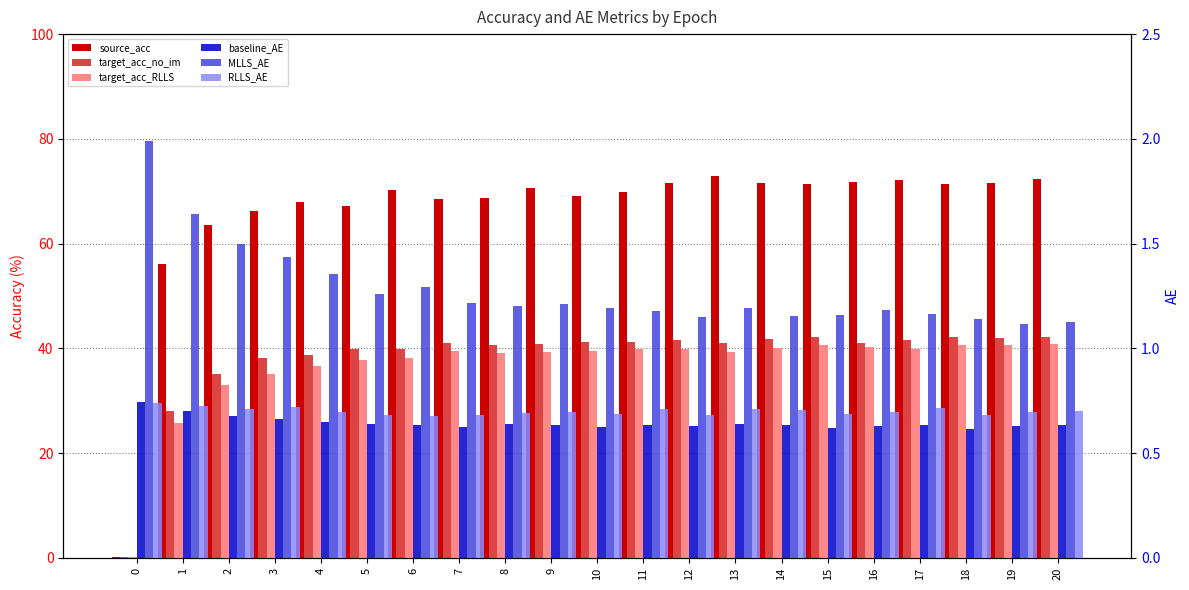

What is the total value across all series at 15?

156.6